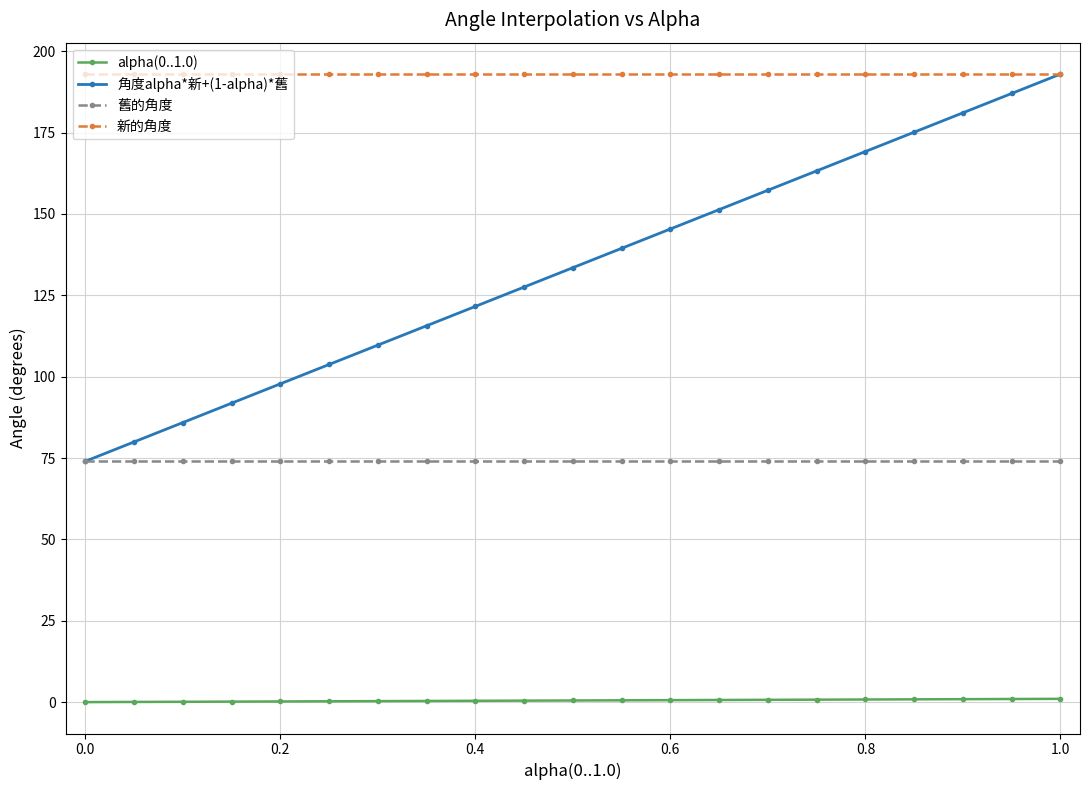

What is the value of the 角度alpha*新+(1-alpha)*舊 point at the 15th from the left?

157.3